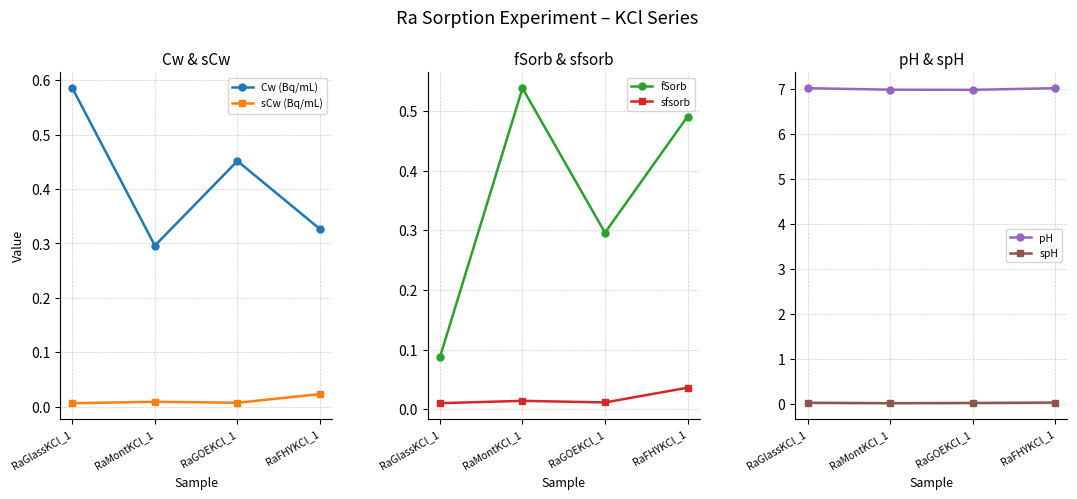

How many lines are shown in the chart?

6